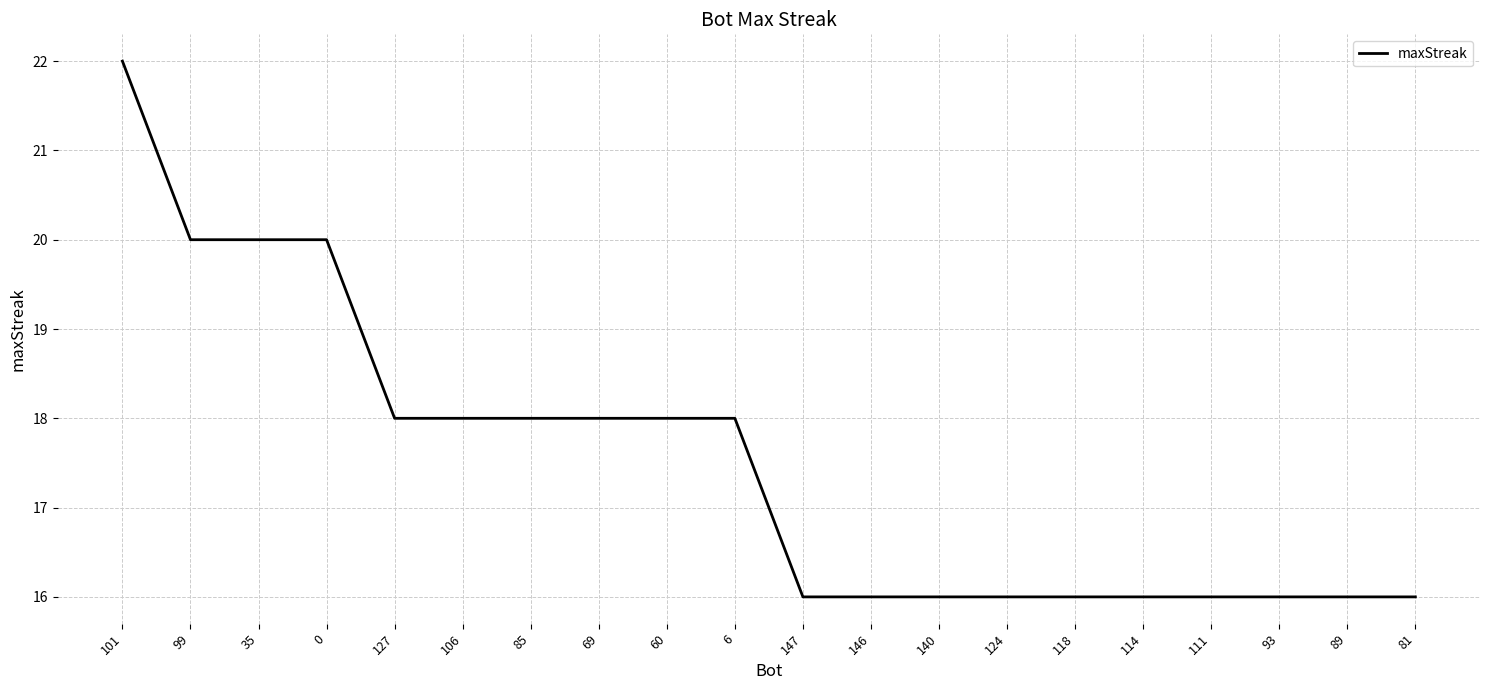

What is the change in value from 35 to 118?

-4